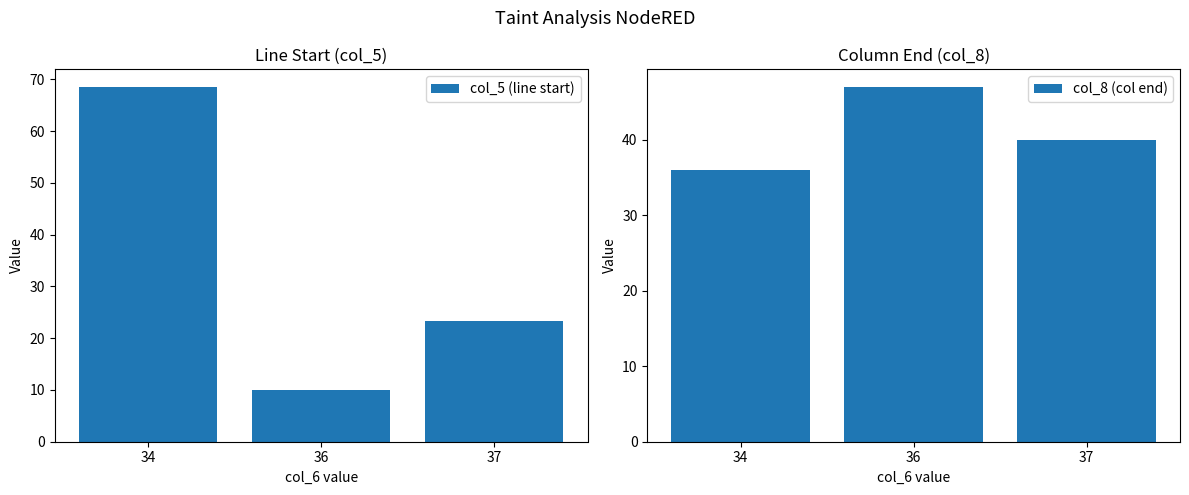

Reading right to left, what are all the values shown in this chart?

col_5 (line start): 23.2	10.0	68.5
col_8 (col end): 40.0	47.0	36.0